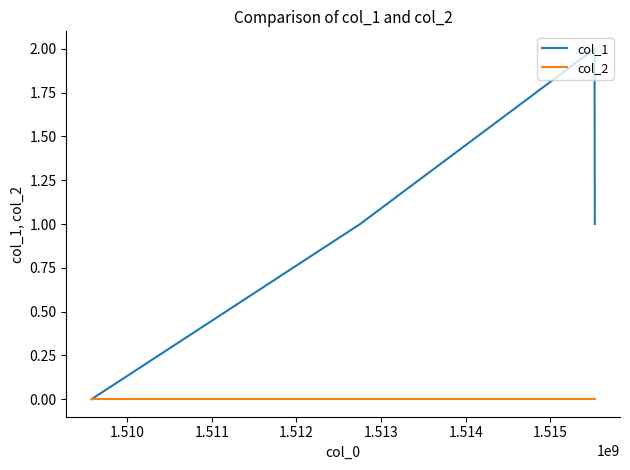

How many lines are shown in the chart?

2